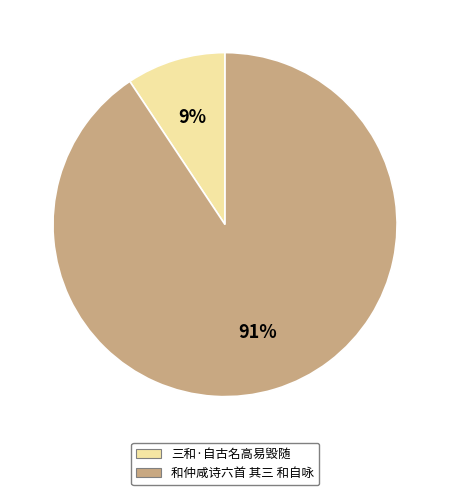

Is it true that 和仲咸诗六首 其三 和自咏 is 78% of the pie?

False